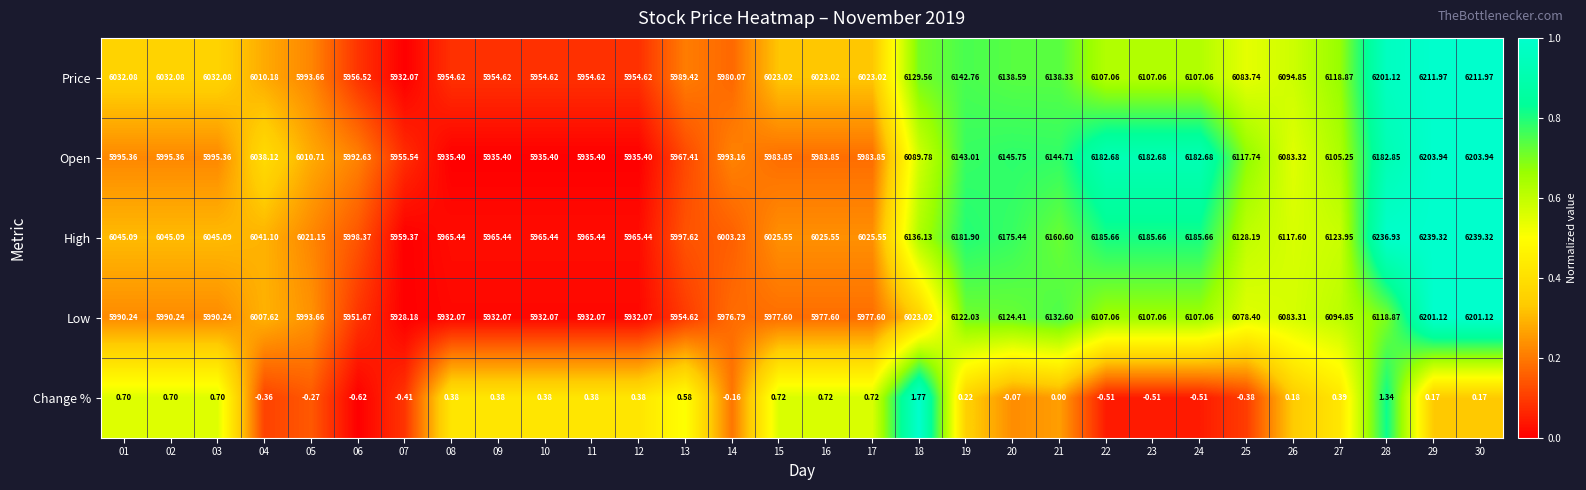

How many categories are shown in the chart?

30